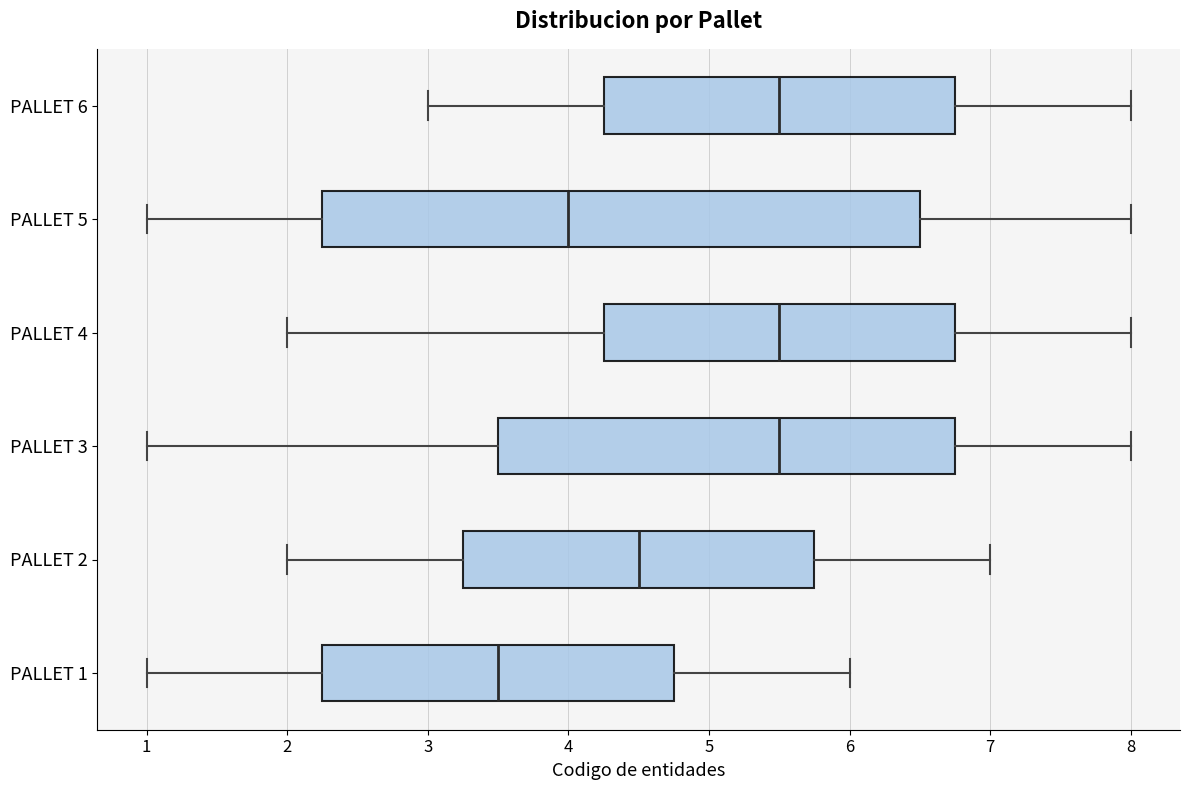

Reading bottom to top, transcribe this box plot: for each box, give where its median line is, the range the box spans, and where its two whiskers end, as read against the x-axis. The values are not printed on the chart, so give them approximately, as read against the axis.

PALLET 1: median 3.5, box 2.3 to 4.8, whiskers 1.0 to 6.0
PALLET 2: median 4.5, box 3.3 to 5.8, whiskers 2.0 to 7.0
PALLET 3: median 5.5, box 3.5 to 6.8, whiskers 1.0 to 8.0
PALLET 4: median 5.5, box 4.3 to 6.8, whiskers 2.0 to 8.0
PALLET 5: median 4.0, box 2.3 to 6.5, whiskers 1.0 to 8.0
PALLET 6: median 5.5, box 4.3 to 6.8, whiskers 3.0 to 8.0